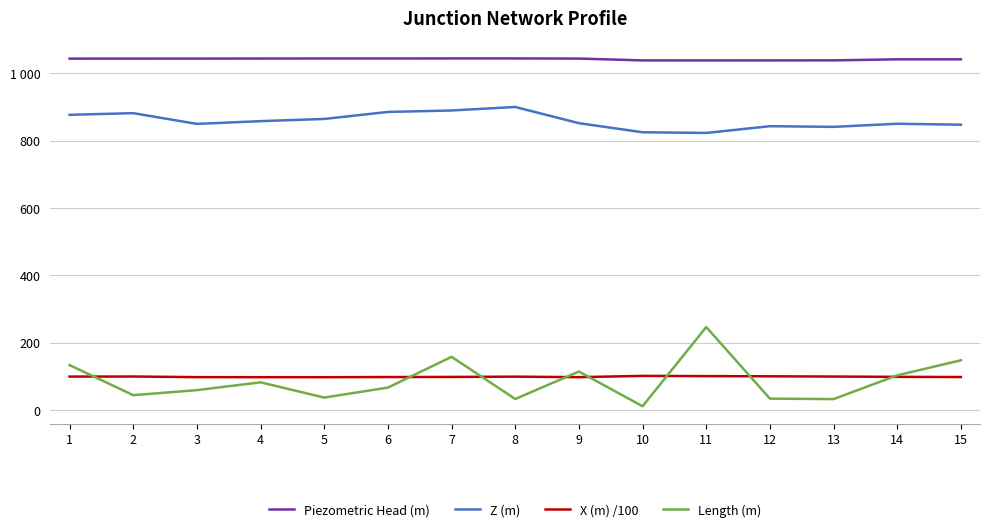

True or false: X (m) /100 and Piezometric Head (m) intersect in this chart.

False